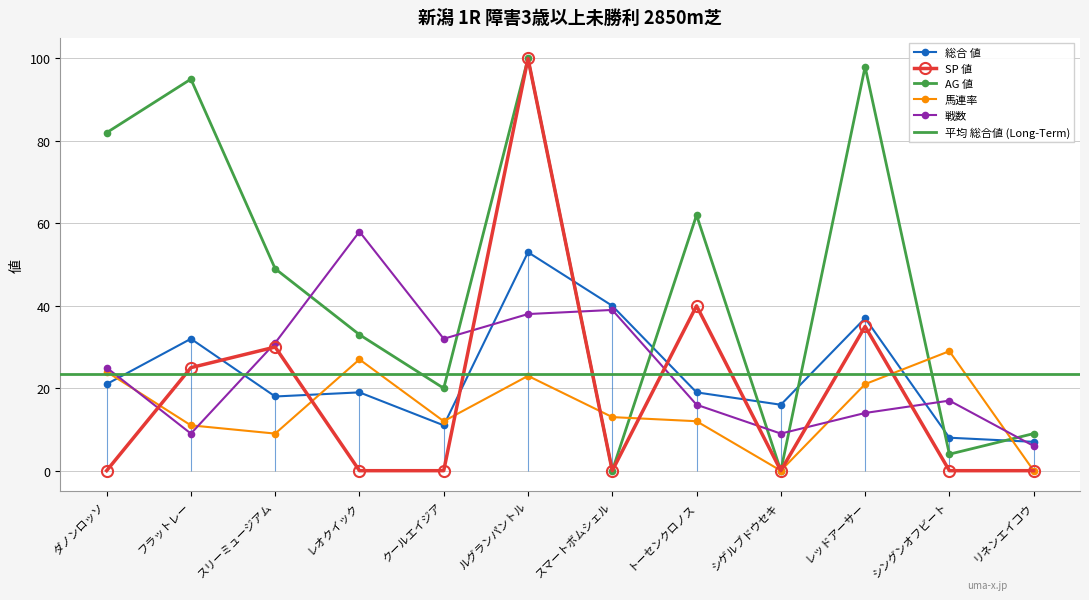

Which category has the highest value in the 戦数 series?

レオクイック